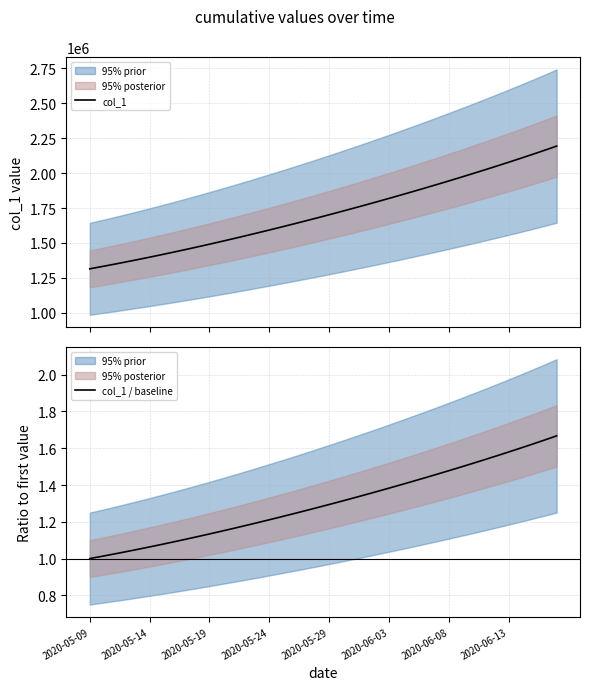

The value of col_1 / baseline at 2020-05-24 is 1.2. True or false?

True